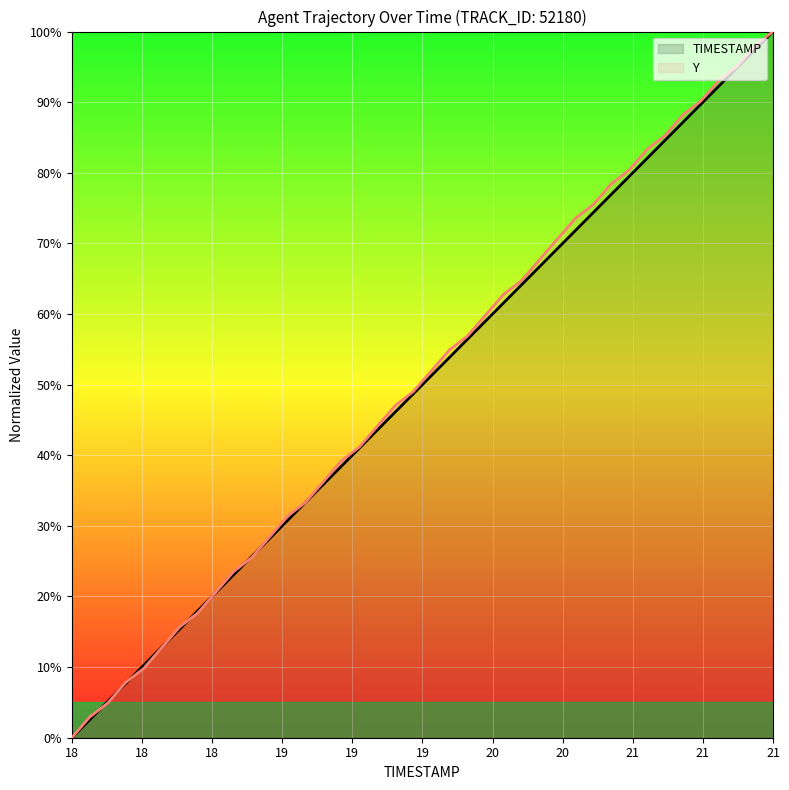

Which label corresponds to the largest value in the chart?

21